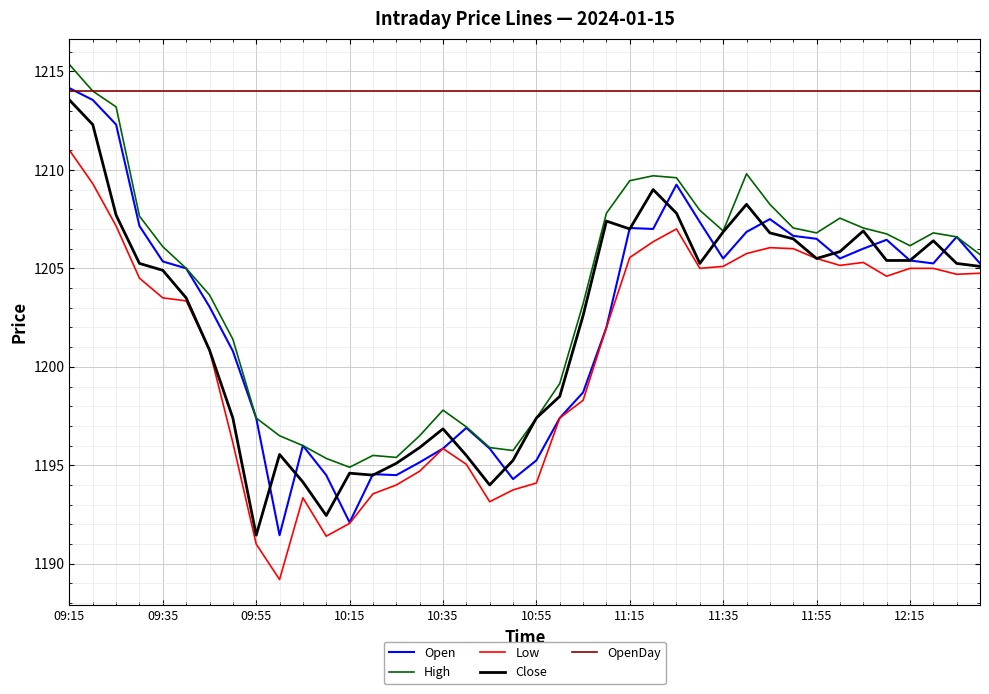

What is the lowest value of the Close series?

1191.5